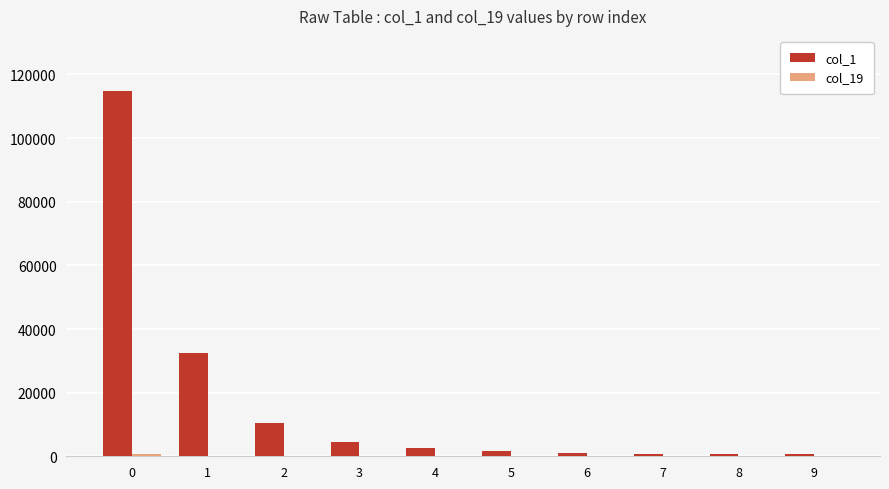

Which series has the largest total across all categories?

col_1